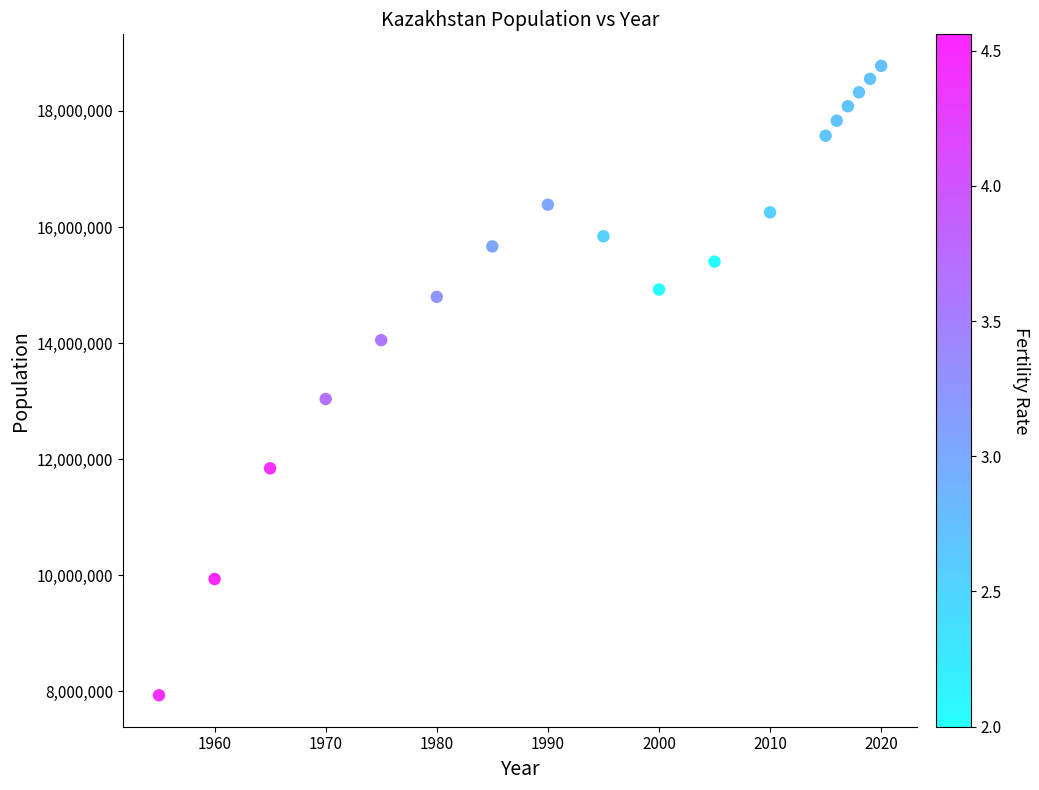

What Y value in the scatter plot is closest to 13354614?

13036139